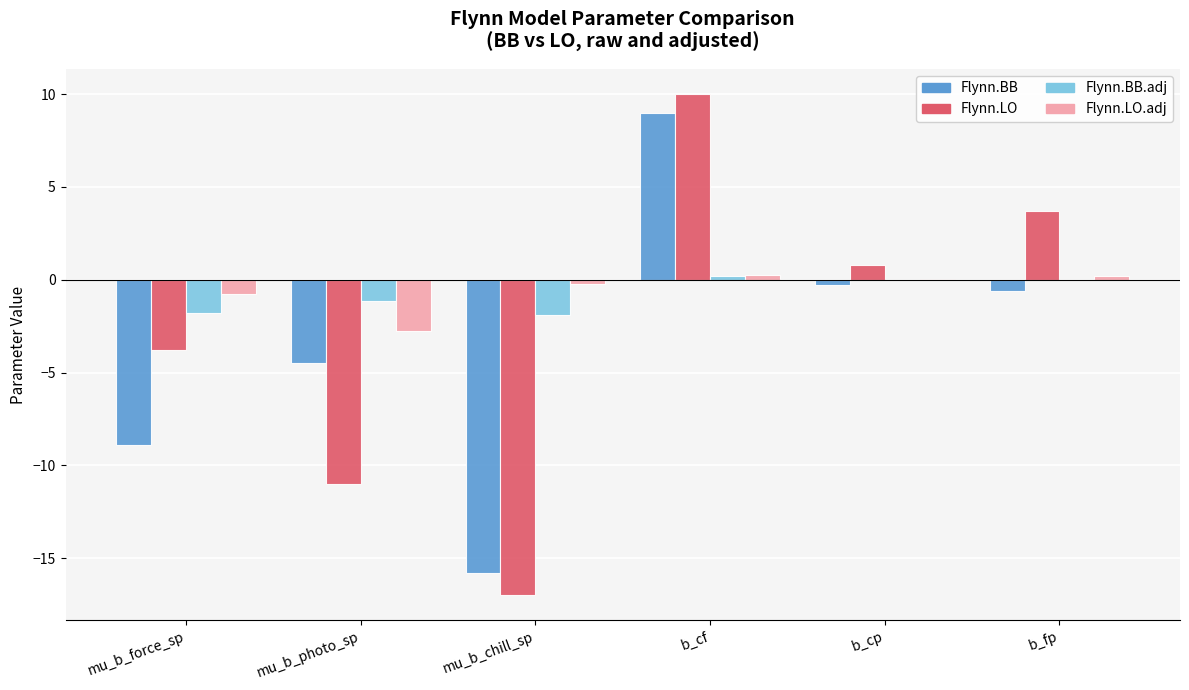

How many series are shown in this chart?

4